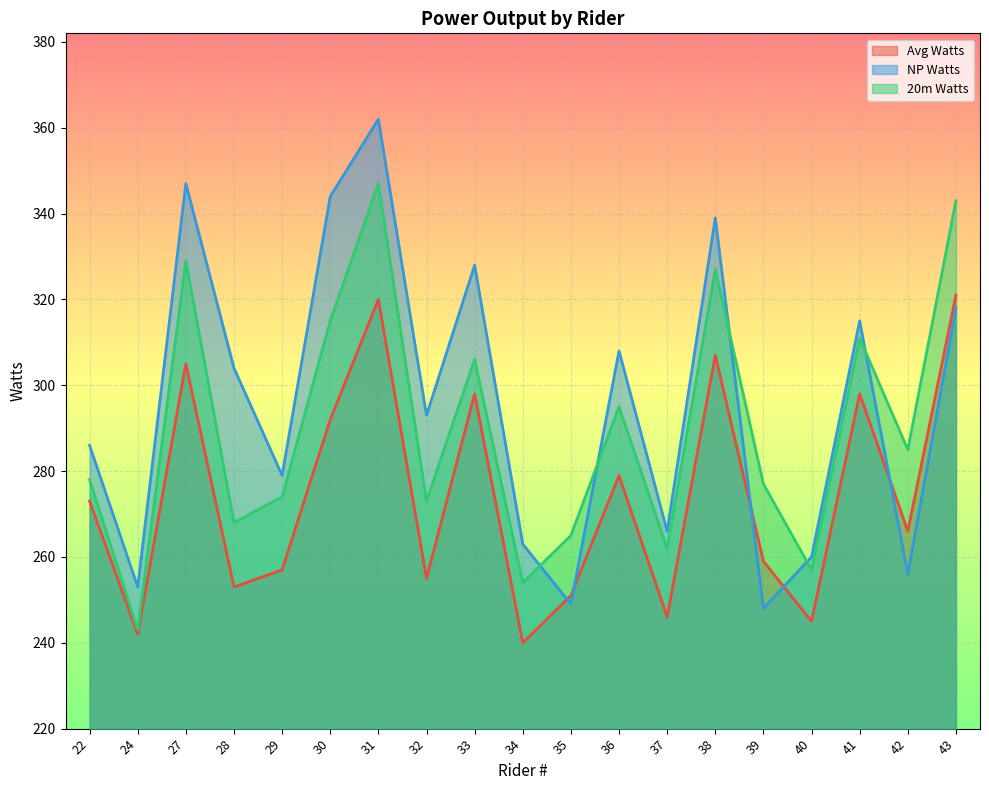

Rank the series at 24 from lowest to highest value.

Avg Watts, 20m Watts, NP Watts